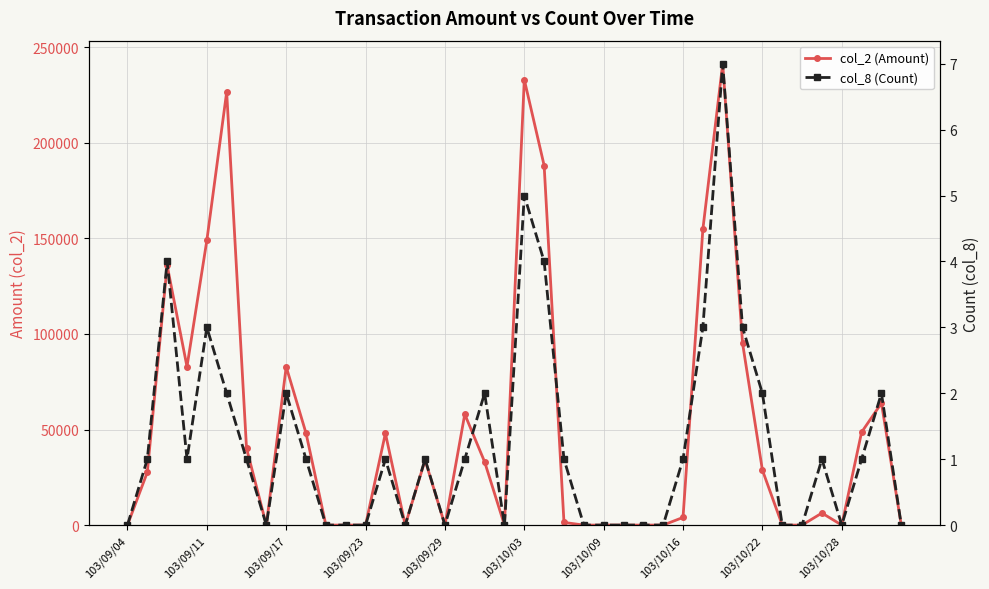

Is the value of col_2 (Amount) at 14 greater than the value of col_8 (Count) at 10?

No